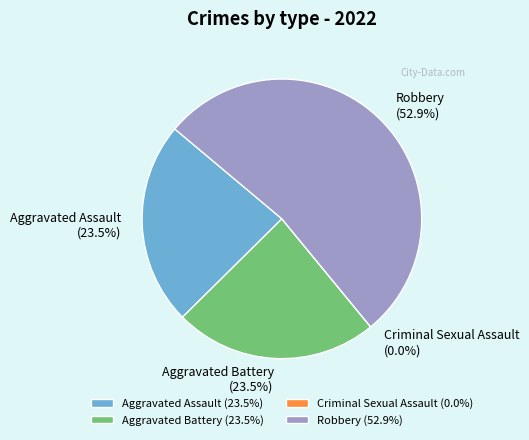

What percentage is the Aggravated Battery slice, to the nearest percent?

24%